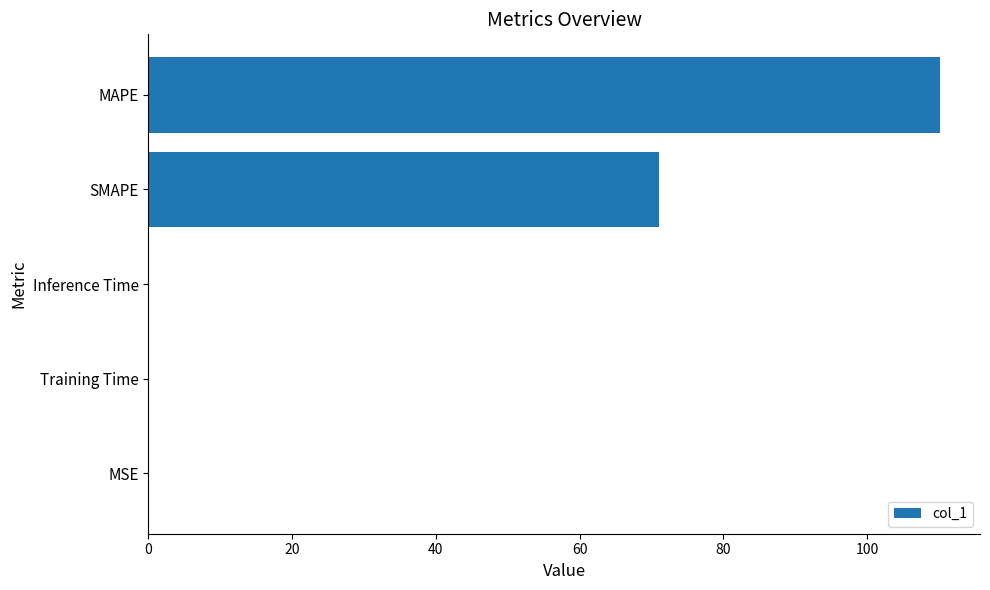

What is the sum of all values?

181.4